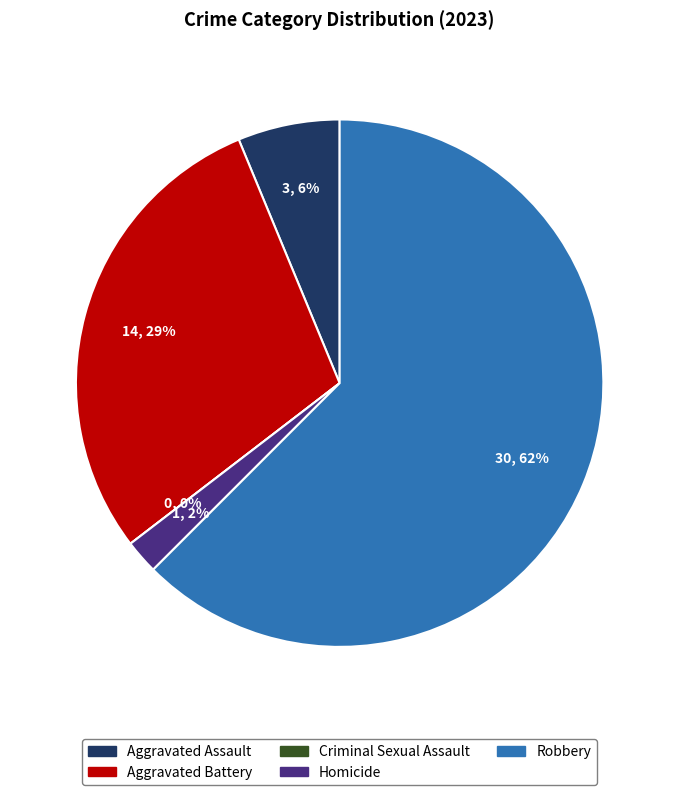

What is the change in value from Aggravated Battery to Criminal Sexual Assault?

-14